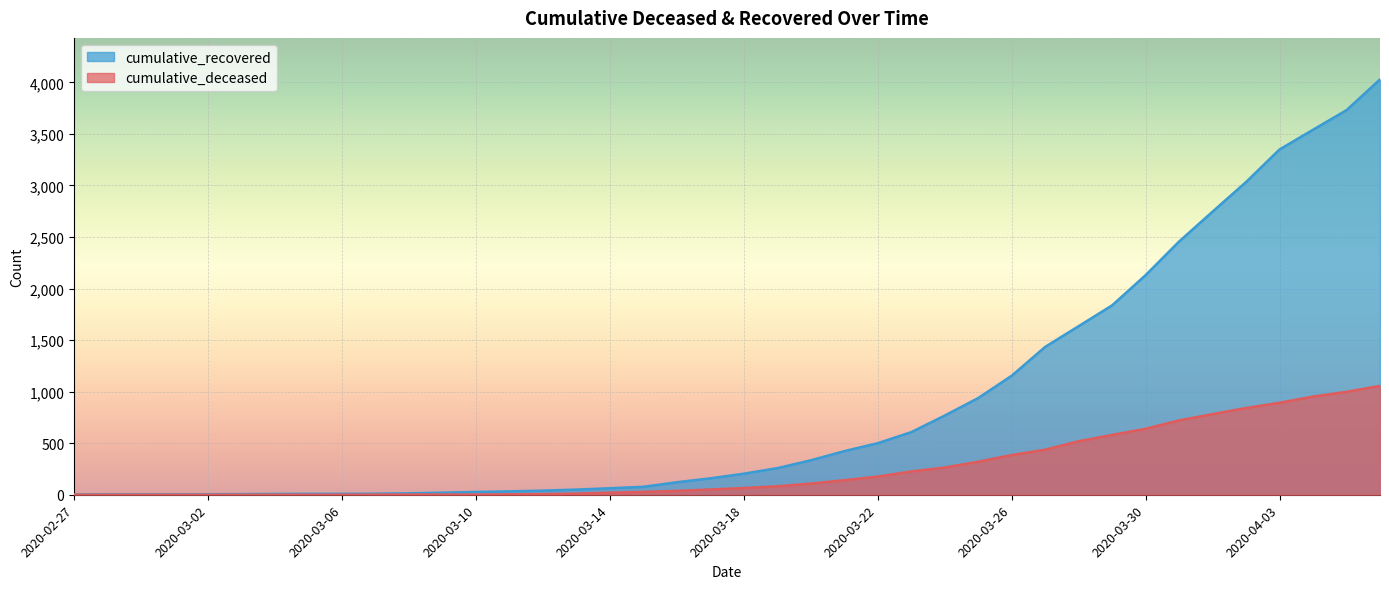

True or false: cumulative_deceased and cumulative_recovered intersect in this chart.

False